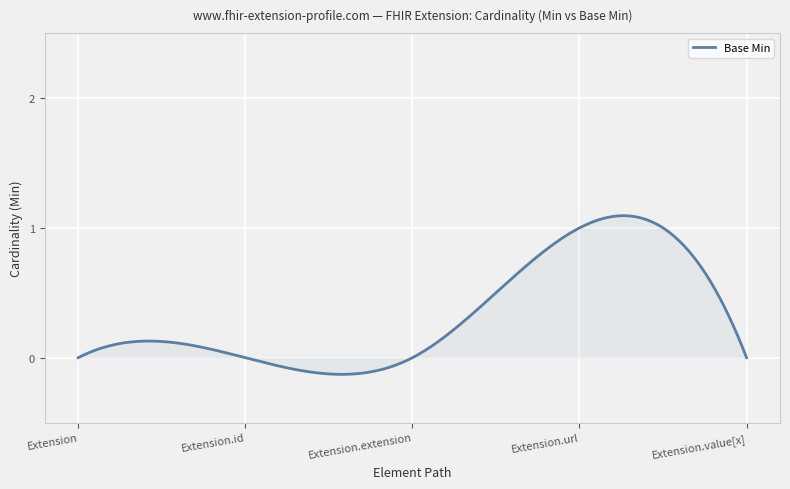

What is the difference between the maximum and minimum values?

1.2